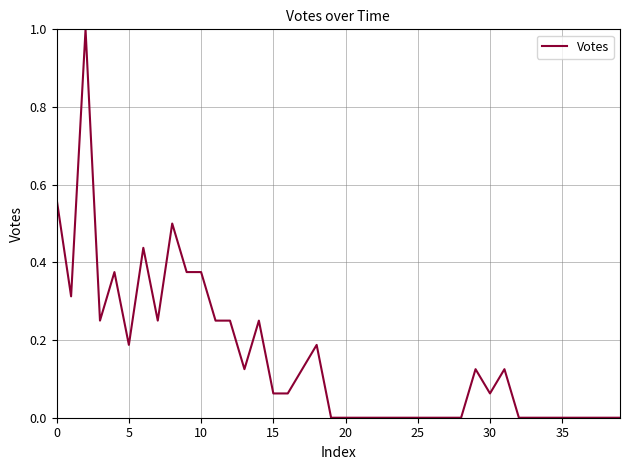

How many lines are shown in the chart?

1